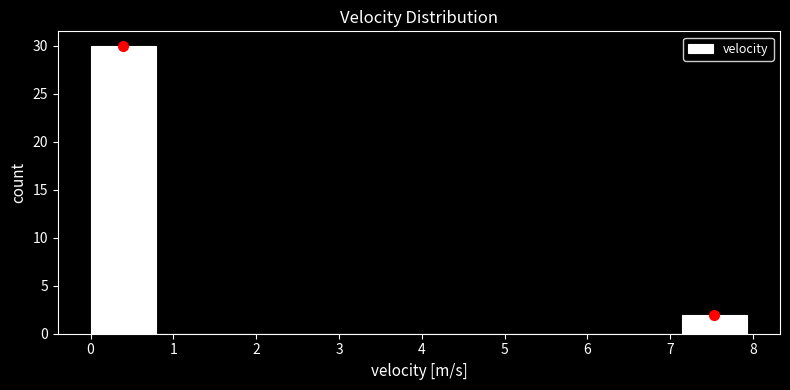

Which range on the x-axis has the tallest bar?

0.0 to 0.8